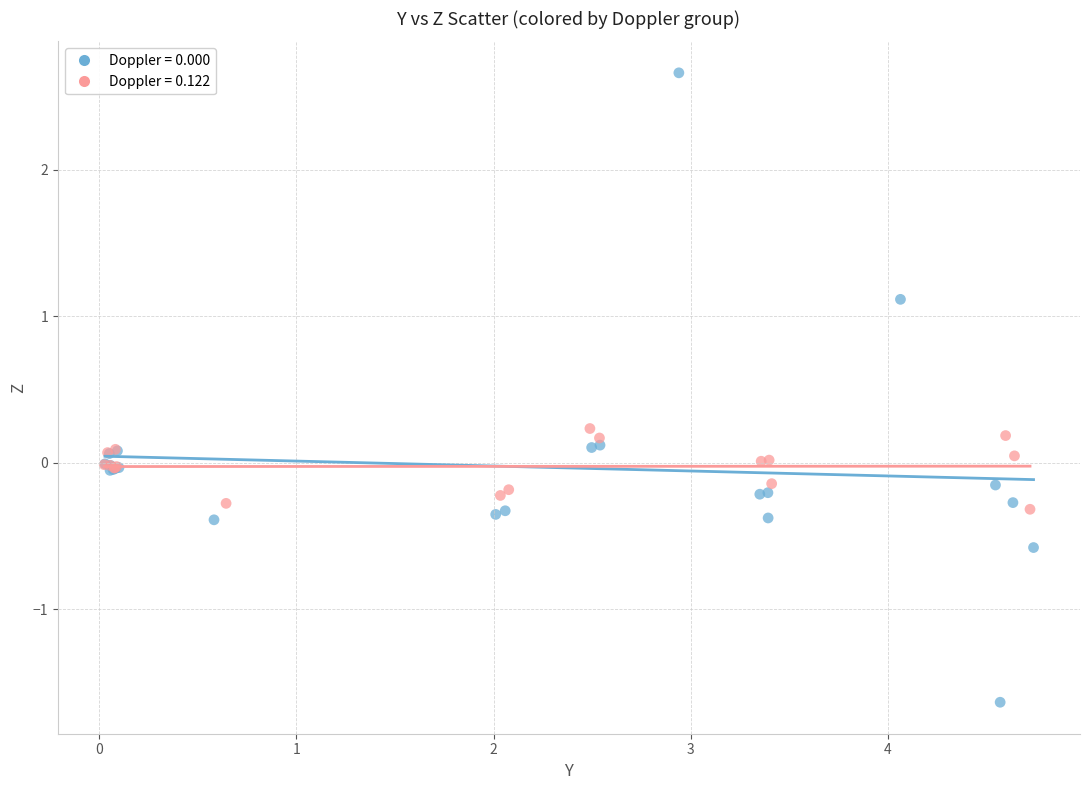

What are all the series names shown in the legend?

Doppler = 0.000, Doppler = 0.122